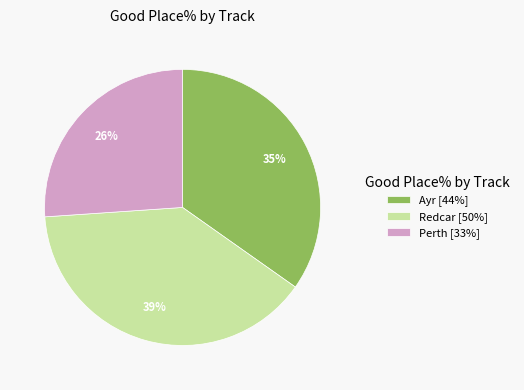

What is the largest slice in the pie chart?

Redcar [50%]